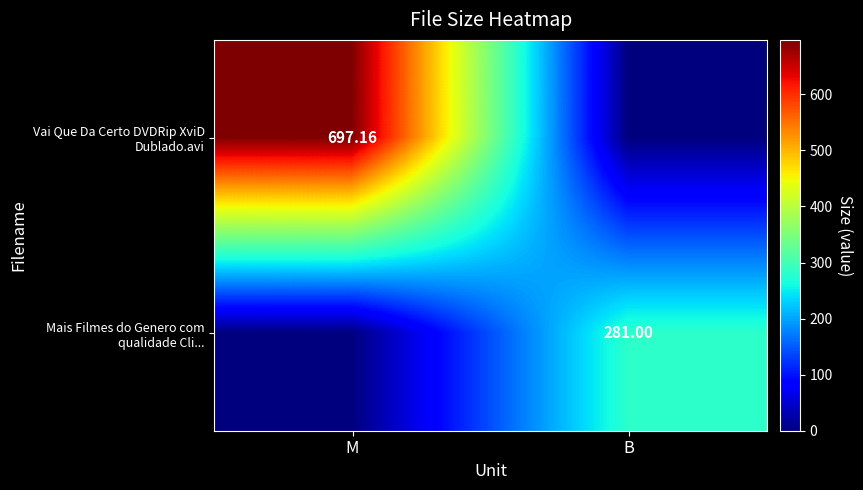

What is the average value of the Vai Que Da Certo DVDRip XviD Dublado.avi series?

348.6